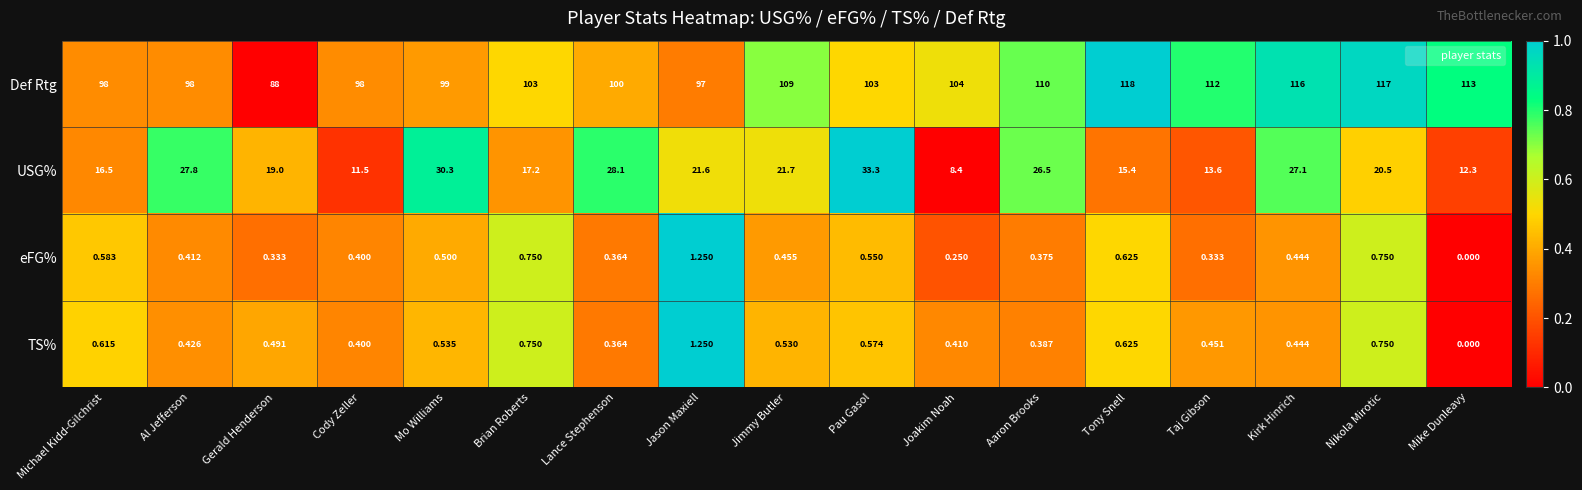

Where does the USG% series first go above 20?

Al Jefferson